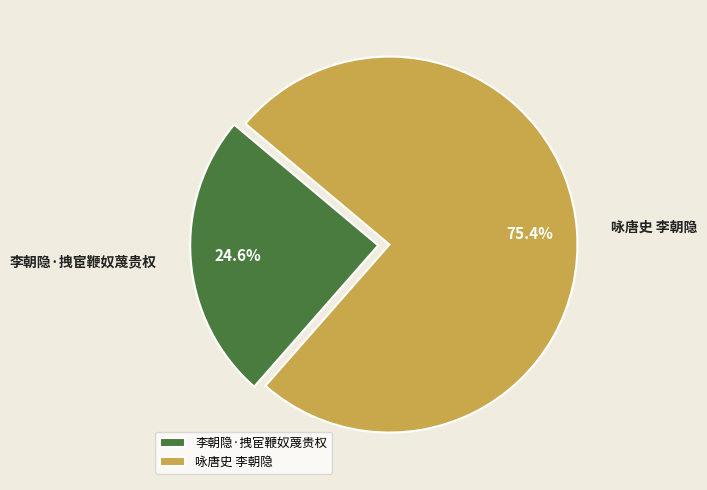

How many segments does this pie chart have?

2